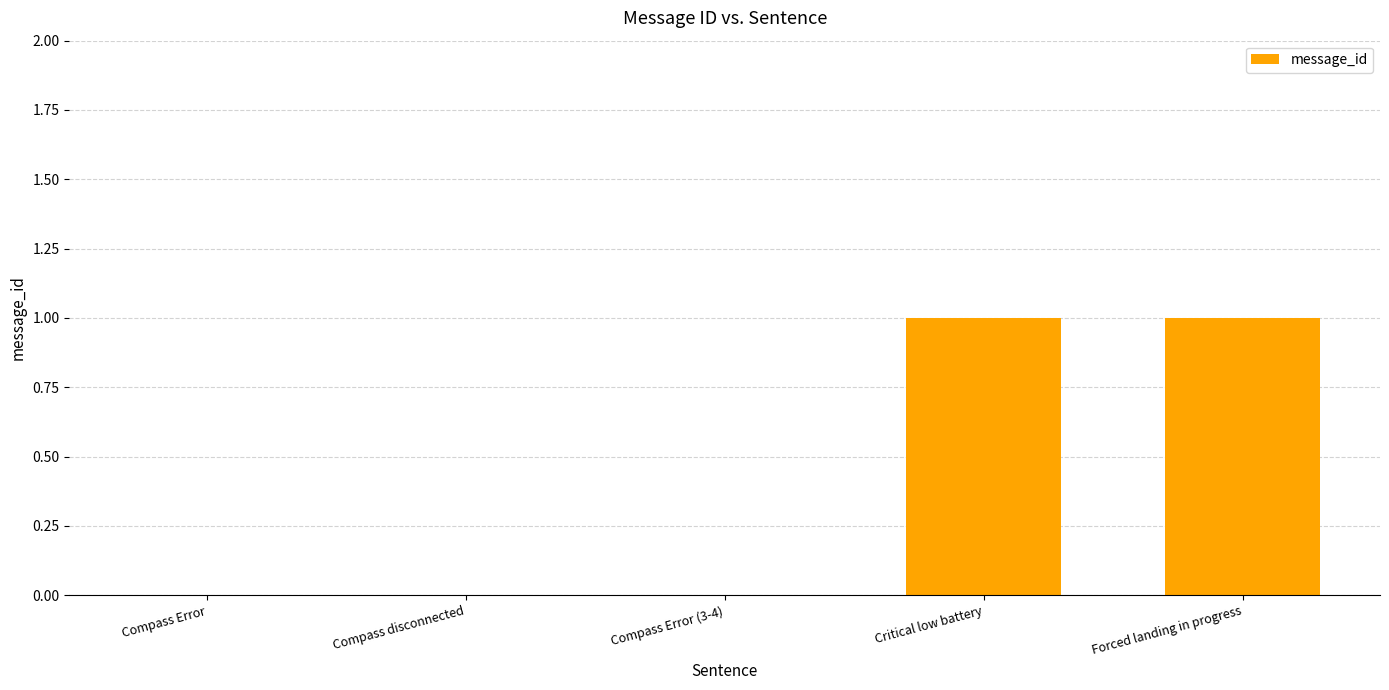

What is the change in value from Compass Error to Critical low battery?

+1